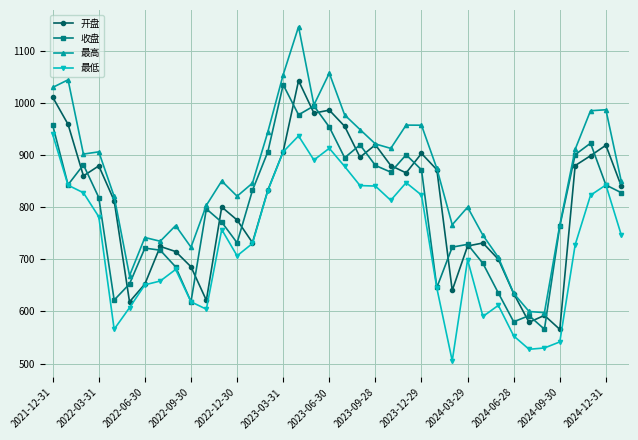

Which series has the largest total across all categories?

最高